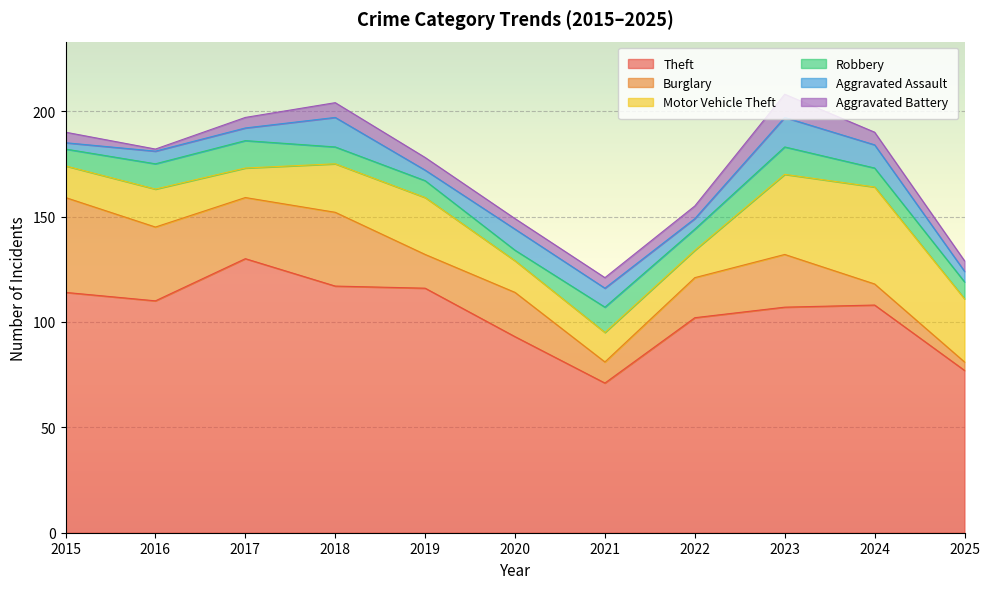

True or false: Aggravated Battery and Robbery intersect in this chart.

False